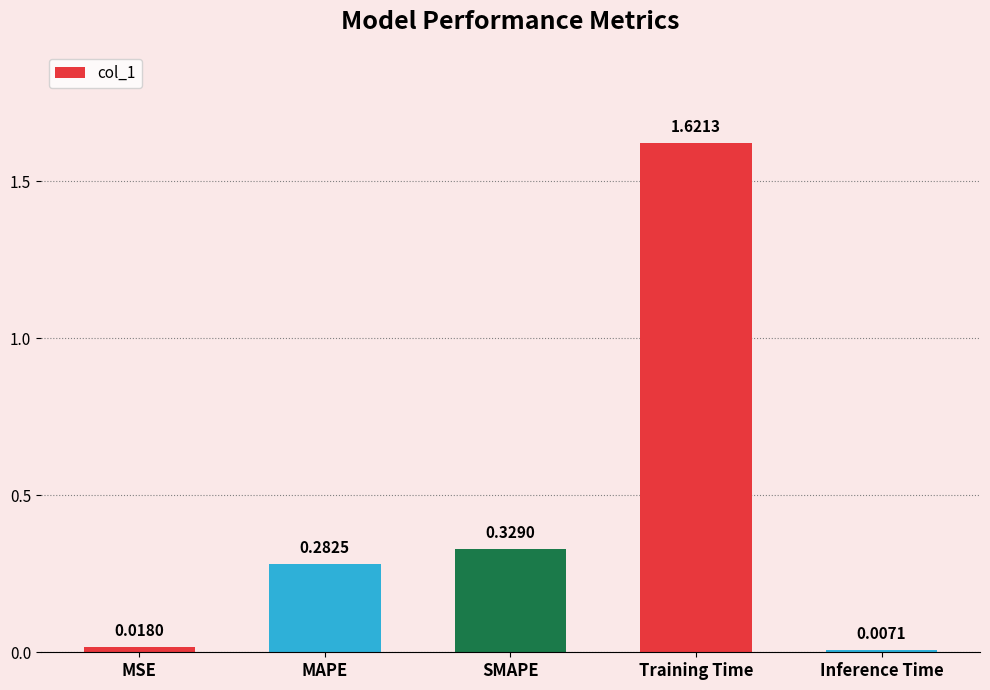

What position from the right is MSE?

5